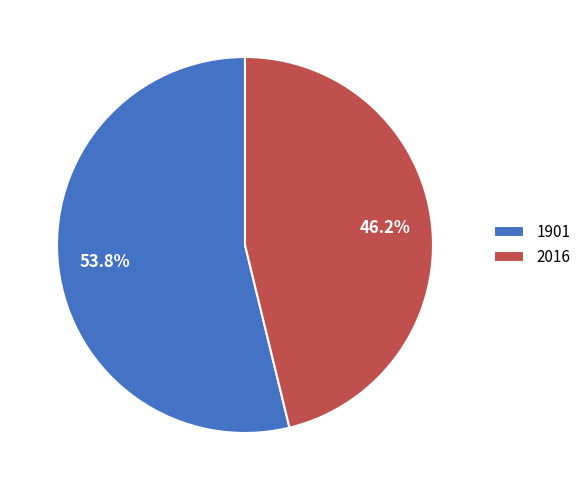

What portion of the pie excludes 2016?

53.8%